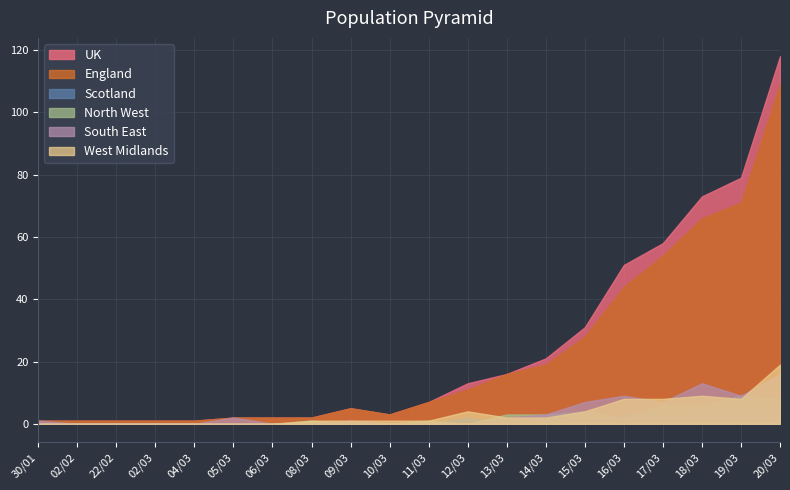

Which has a higher value, 16/03 or 12/03?

16/03